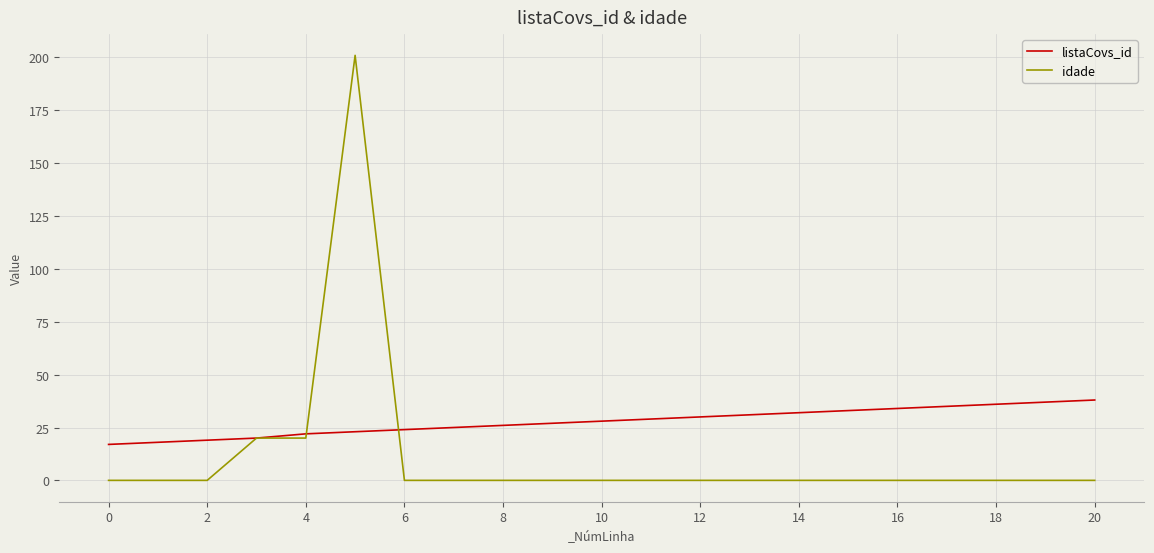

Reading left to right, what are all the values shown in this chart?

listaCovs_id: 17	18	19	20	22	23	24	25	26	27	28	29	30	31	32	33	34	35	36	37	38
idade: 0	0	0	20	20	201	0	0	0	0	0	0	0	0	0	0	0	0	0	0	0